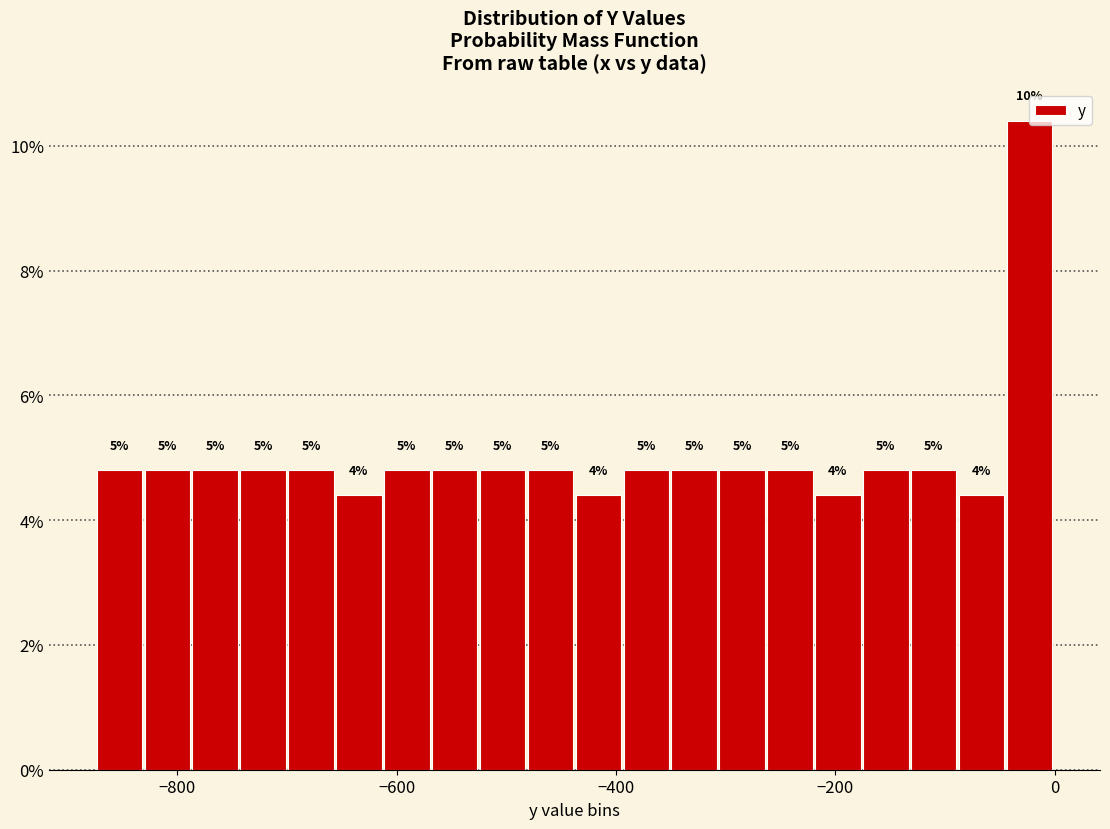

Read against the x-axis, roughly where is the centre of the tallest bar?

-20